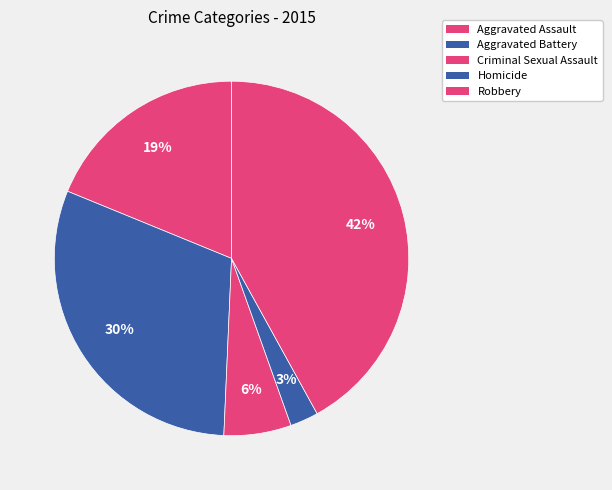

What percentage do Aggravated Battery and Robbery together represent?

72.5%